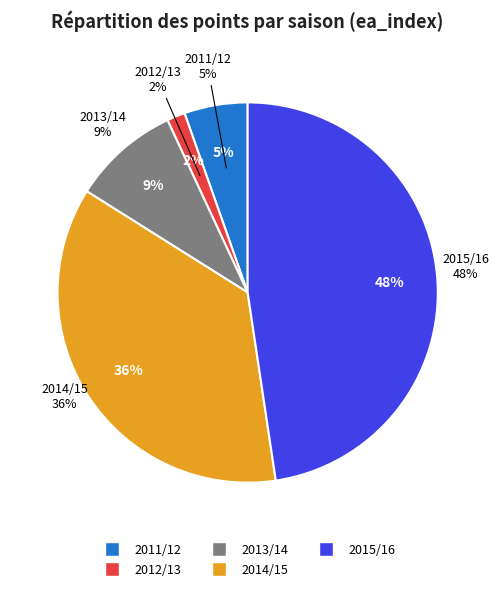

Combined, do 2014/15 and 2012/13 account for over 50%?

No